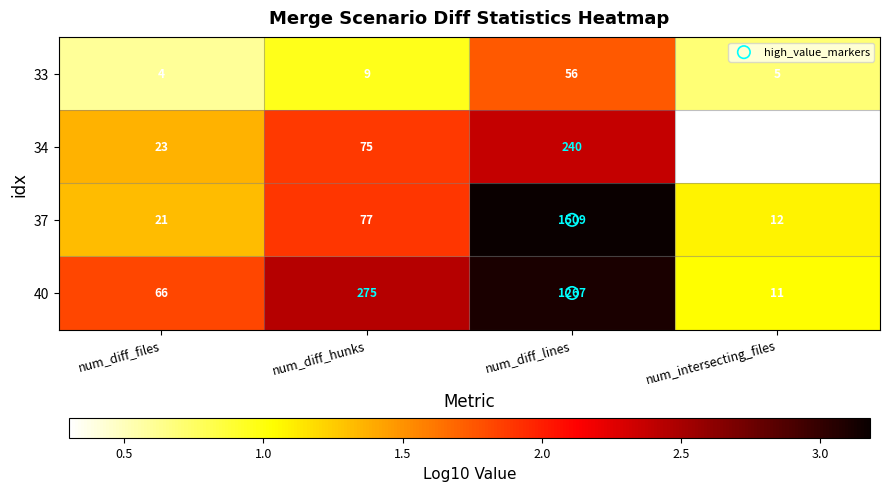

Is the value of 34 at num_diff_files greater than the value of 40 at num_diff_files?

No